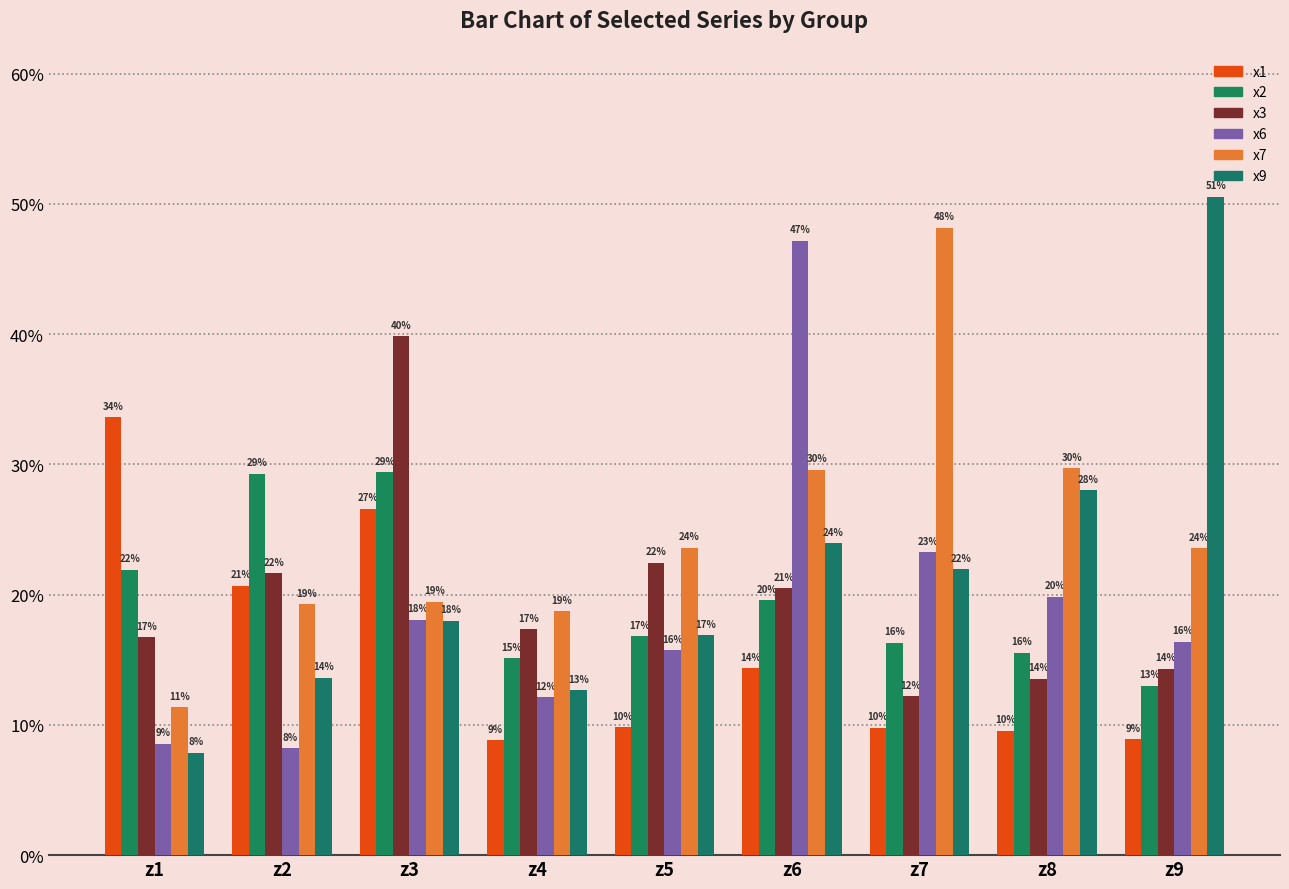

Which category has the lowest value in the x6 series?

z2